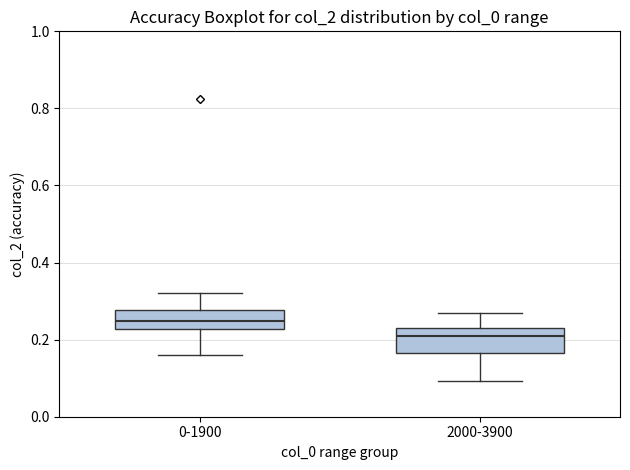

Which box has the lowest median line?

2000-3900